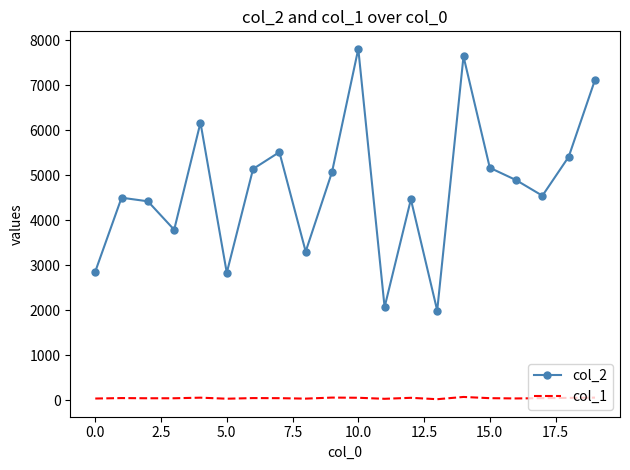

True or false: col_1 and col_2 cross at least once.

False